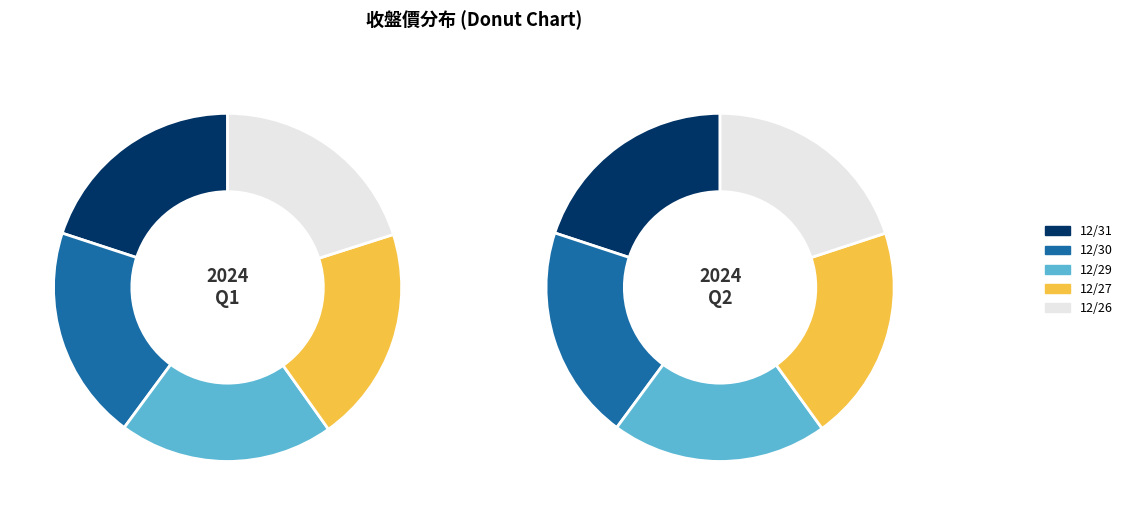

Is there a majority slice in this chart?

No